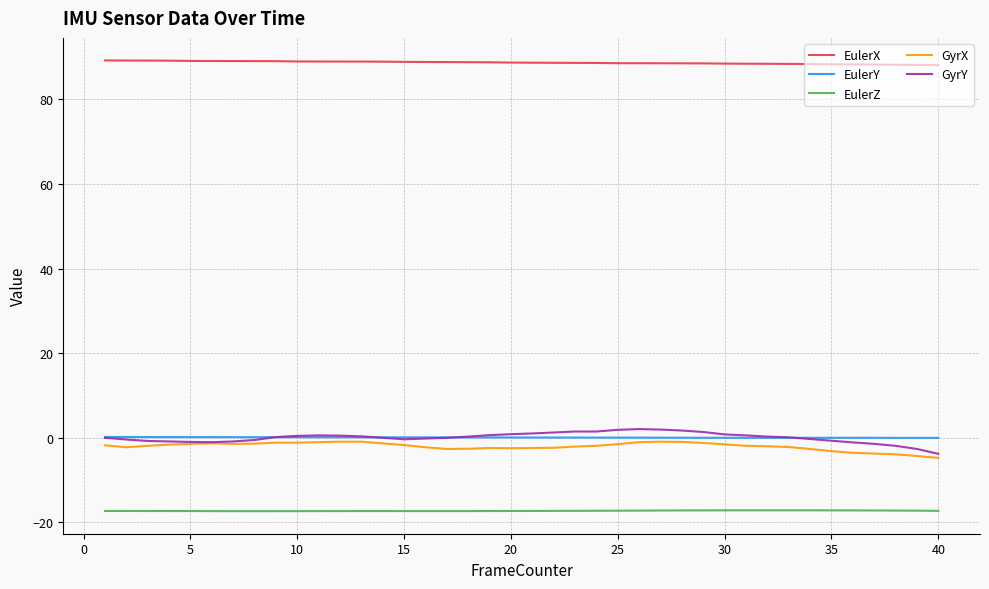

What is the lowest value of the GyrY series?

-3.8